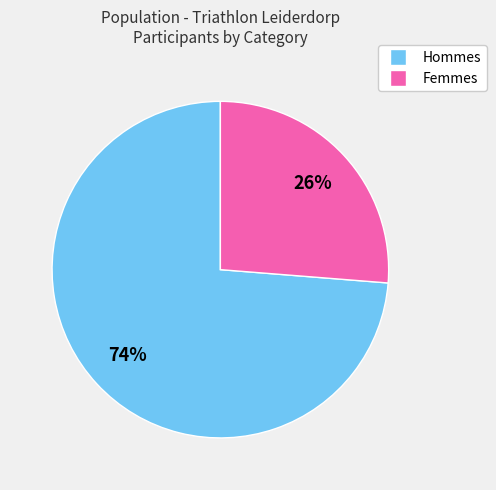

Is there a majority slice in this chart?

Yes